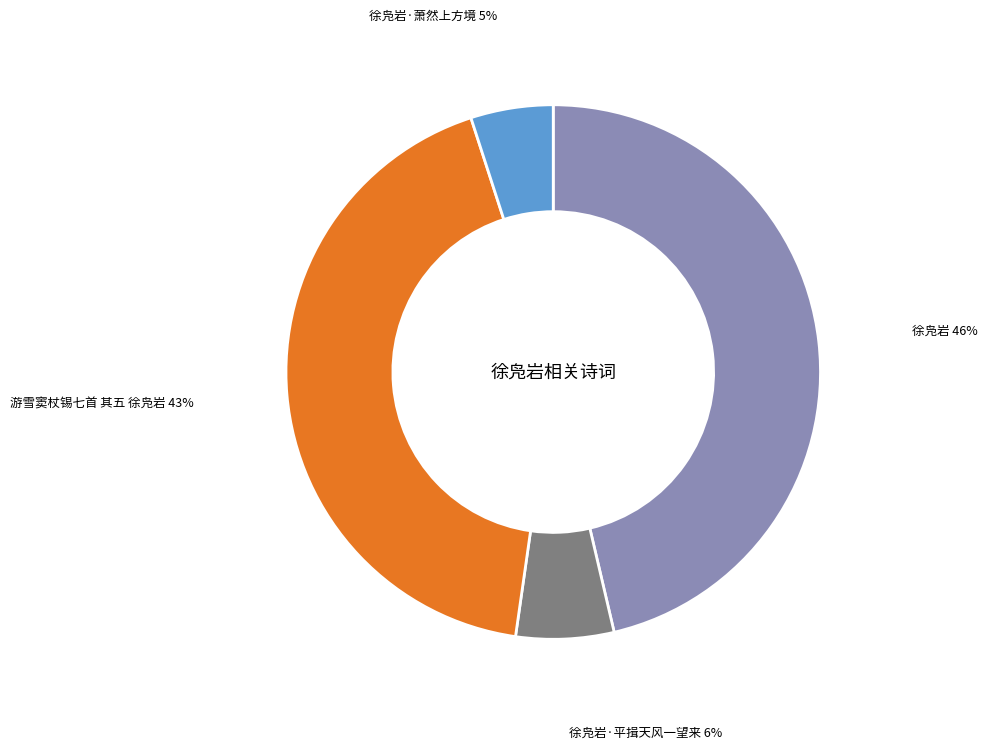

How many segments does this pie chart have?

4